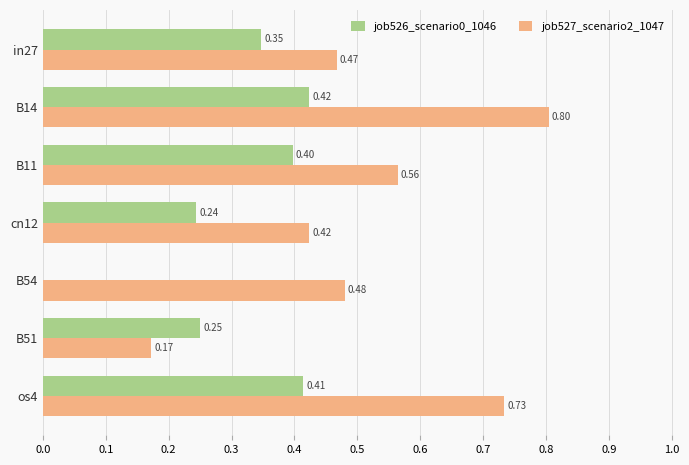

What is the sum of all job526_scenario0_1046 values?

2.1